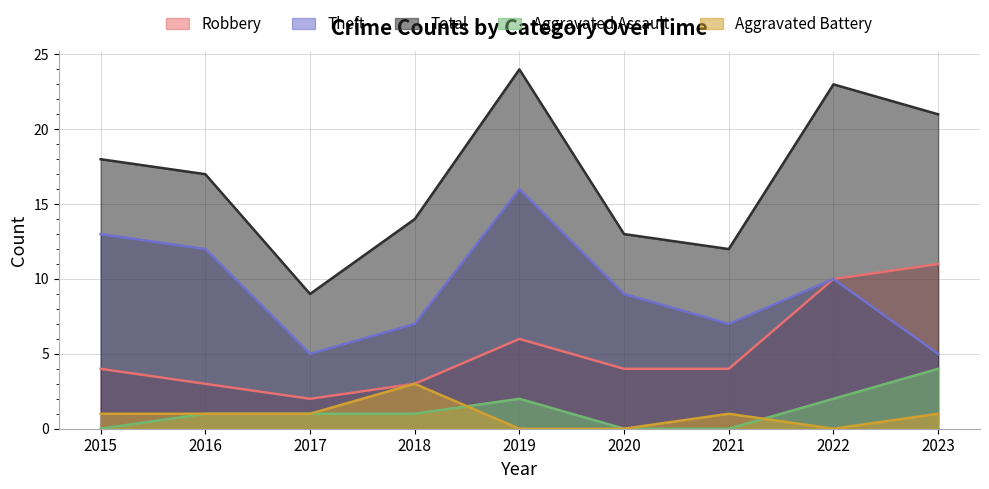

How many Aggravated Battery values are between 0 and 1?

8